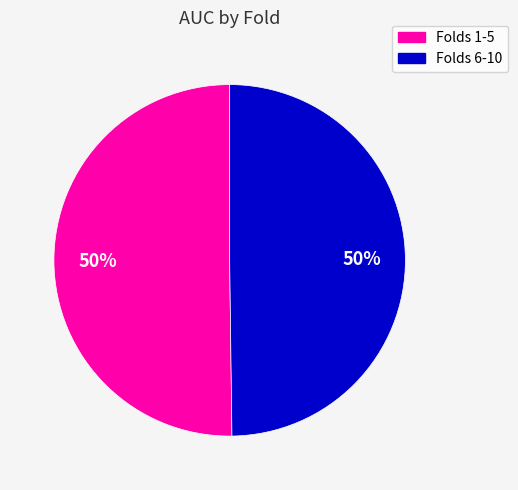

How many slices are in this pie chart?

2